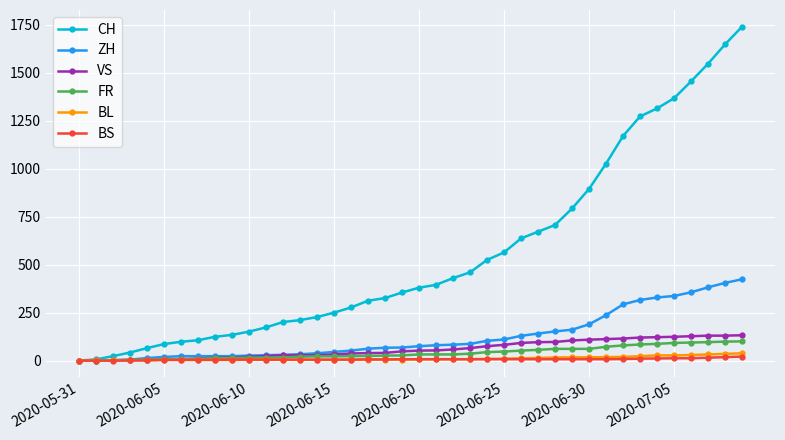

What is the value of the BL point at the 24th from the left?

7